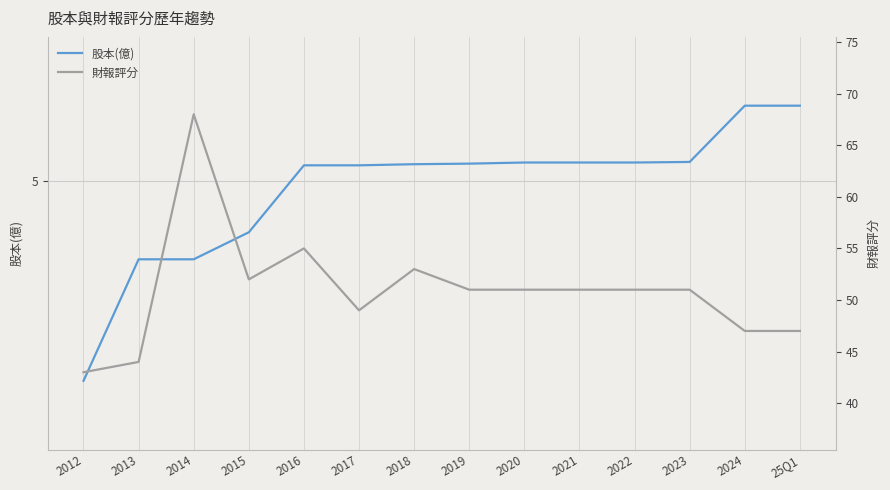

How many values in the 股本(億) series are below 5?

4